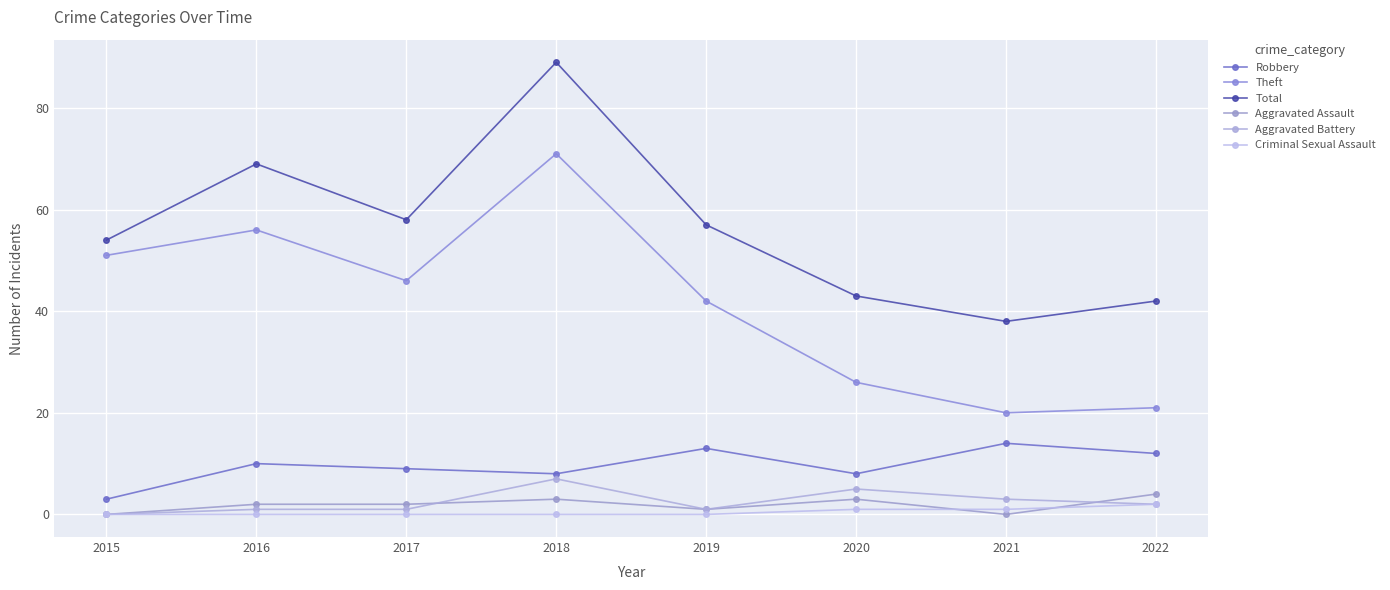

The Total series shows 19 at 2016. True or false?

False